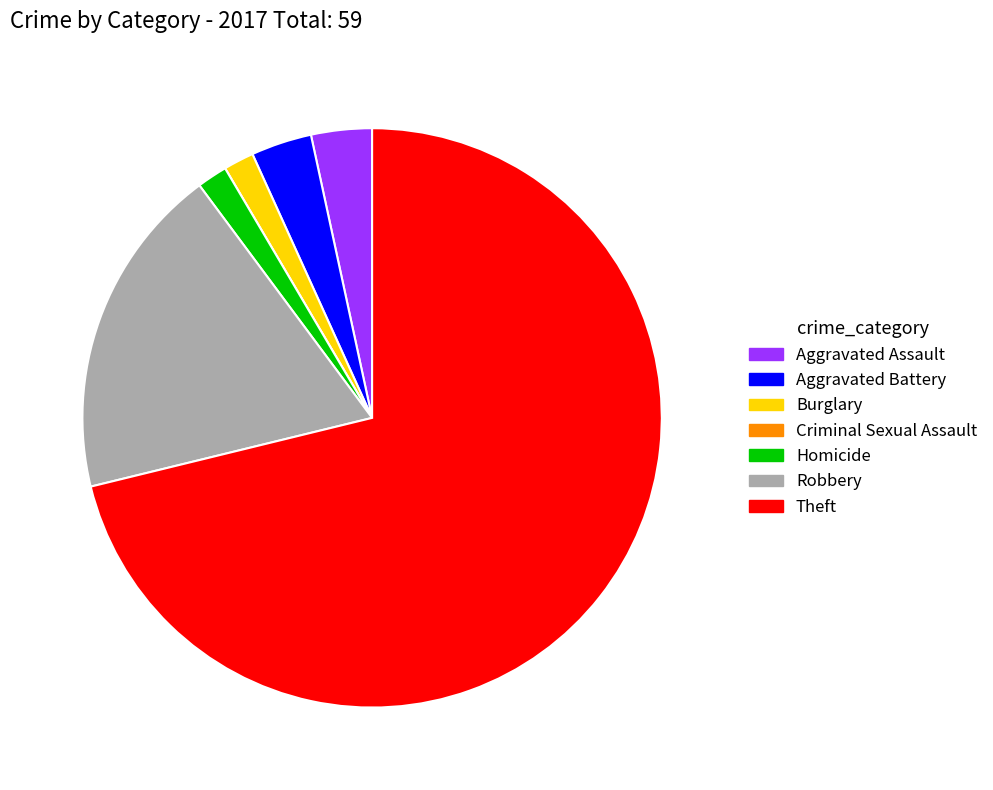

Combined, do Robbery and Theft account for over 50%?

Yes